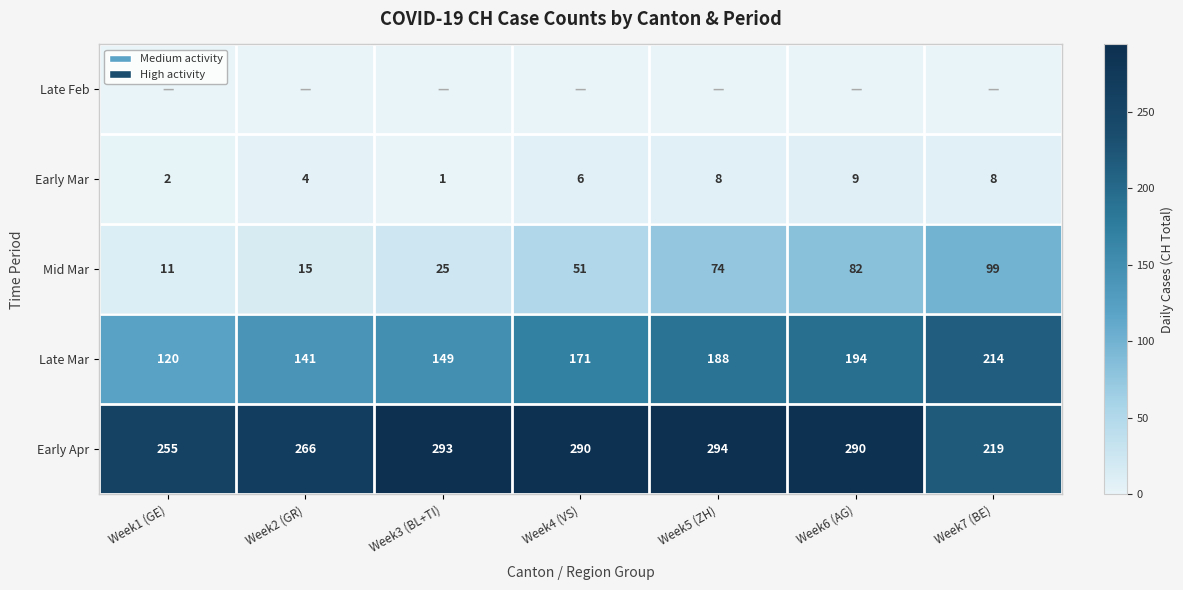

True or false: Late Mar has a value of 59 at Week3 (BL+TI).

False